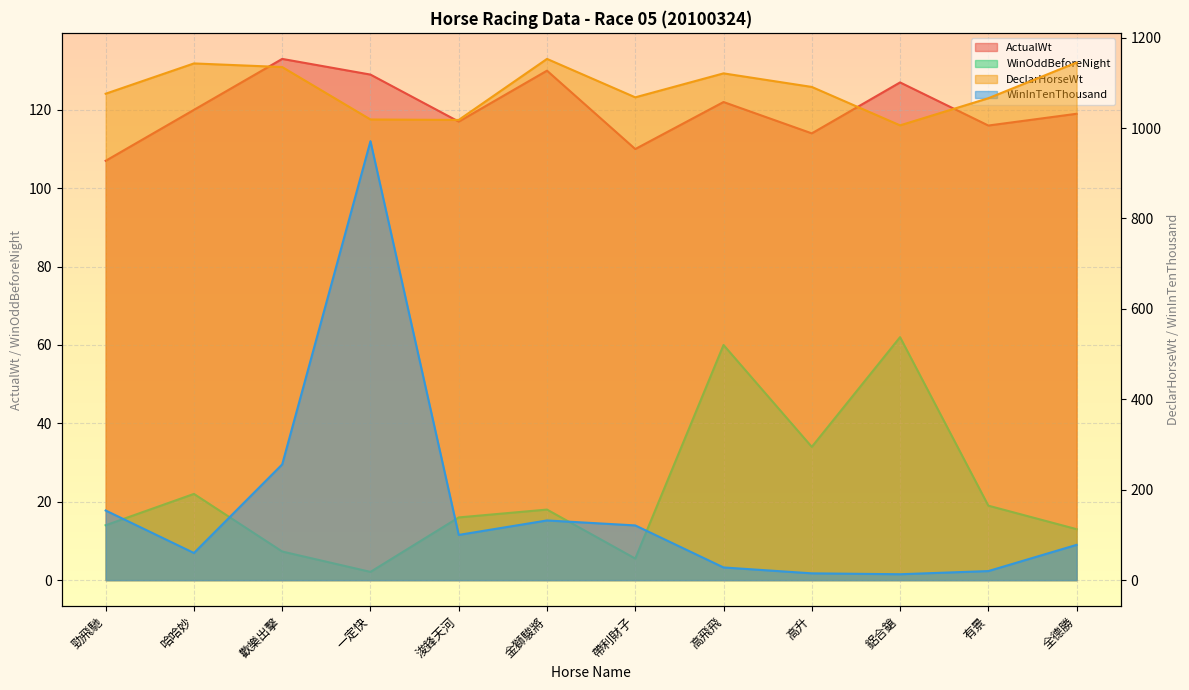

What is the value of the WinInTenThousand point at the 11th from the left?

20.0